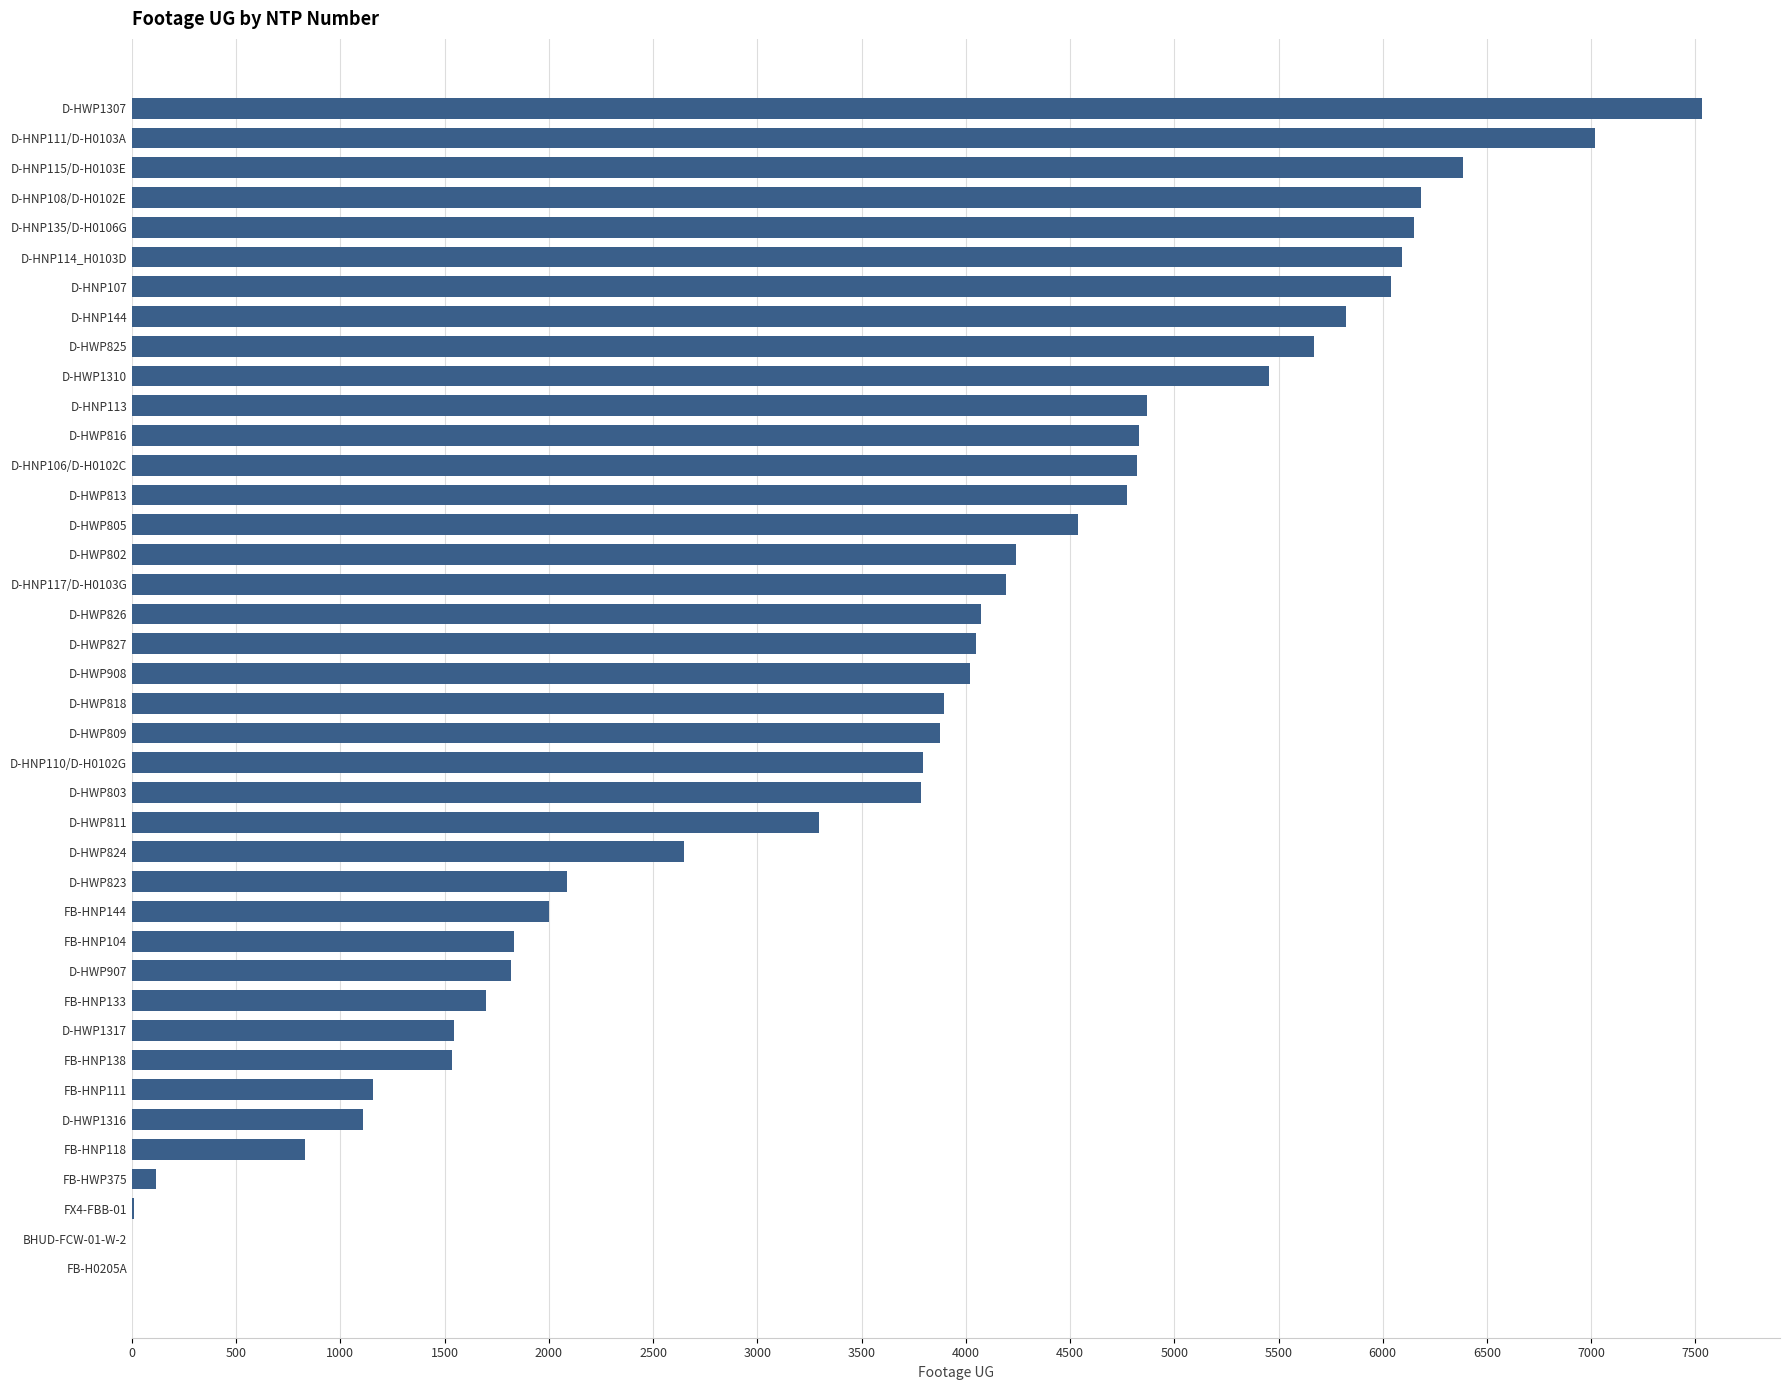

Is it true that the value at D-HWP805 is 4537?

True